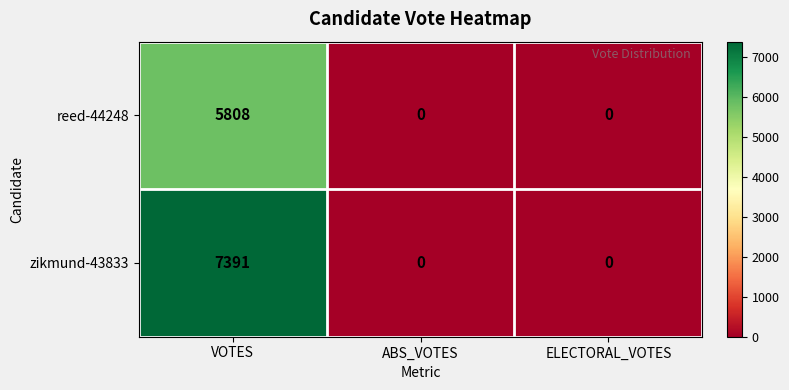

List the series in order of their overall mean, highest first.

zikmund-43833, reed-44248